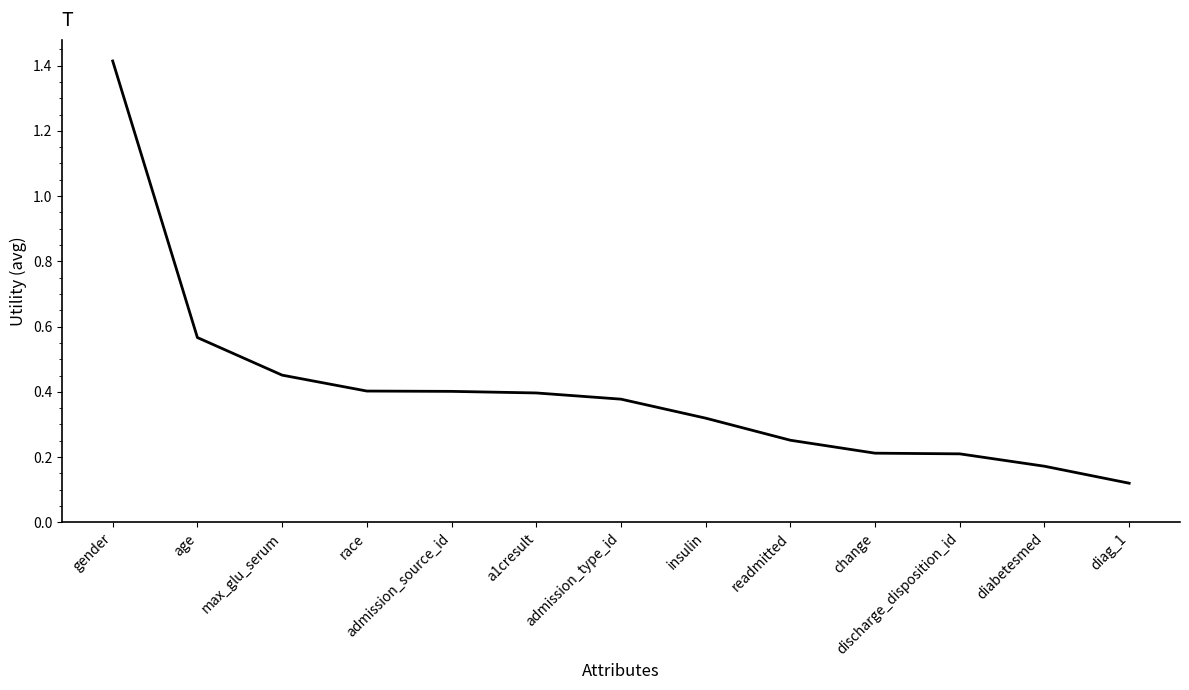

Where is the data nearest to the value 0?

diag_1